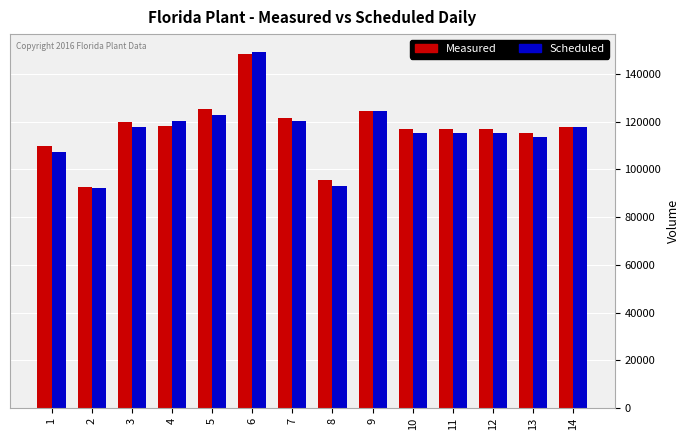

At how many categories does at least one series exceed 101499?

12